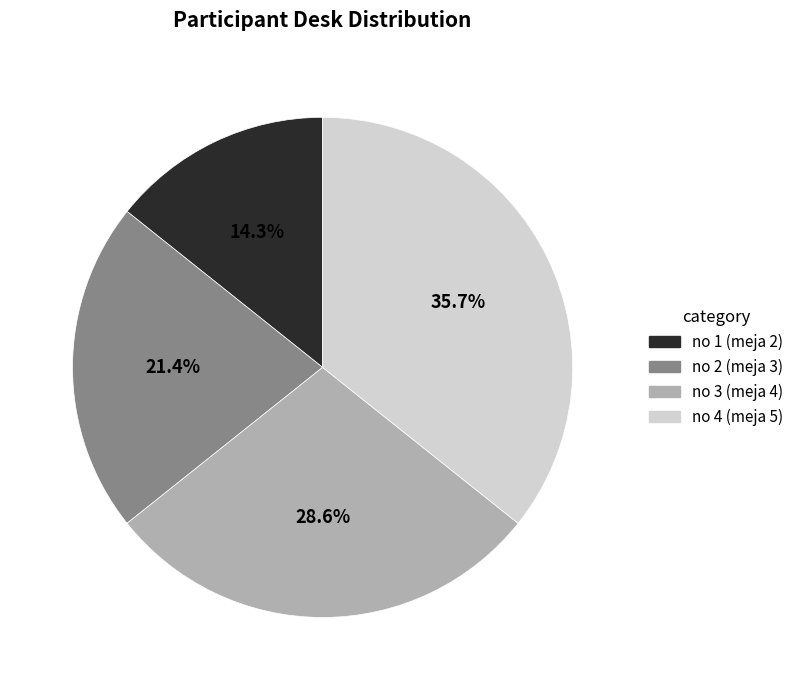

Is there a majority slice in this chart?

No